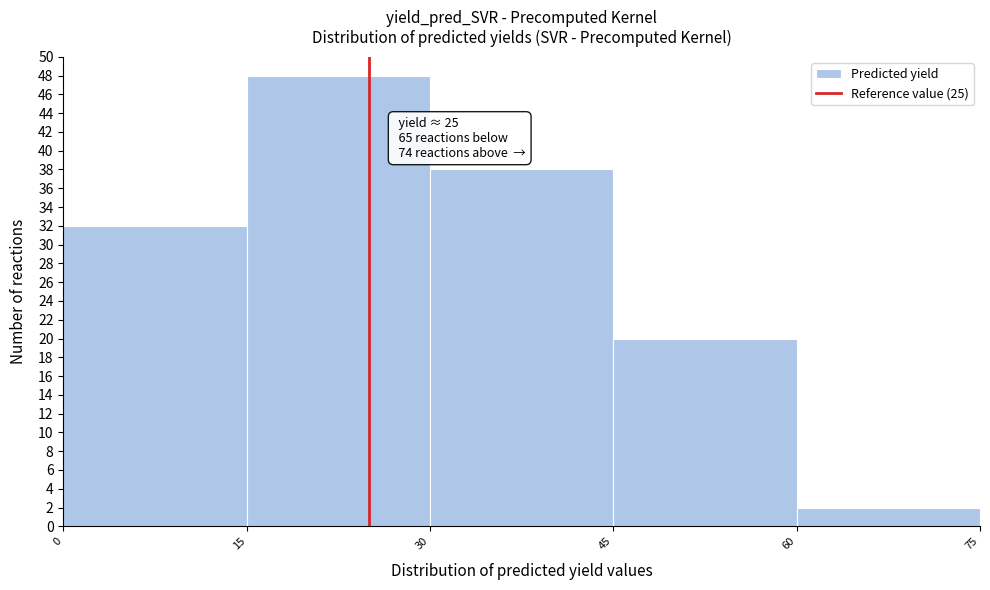

Which range on the x-axis has the tallest bar?

15 to 30